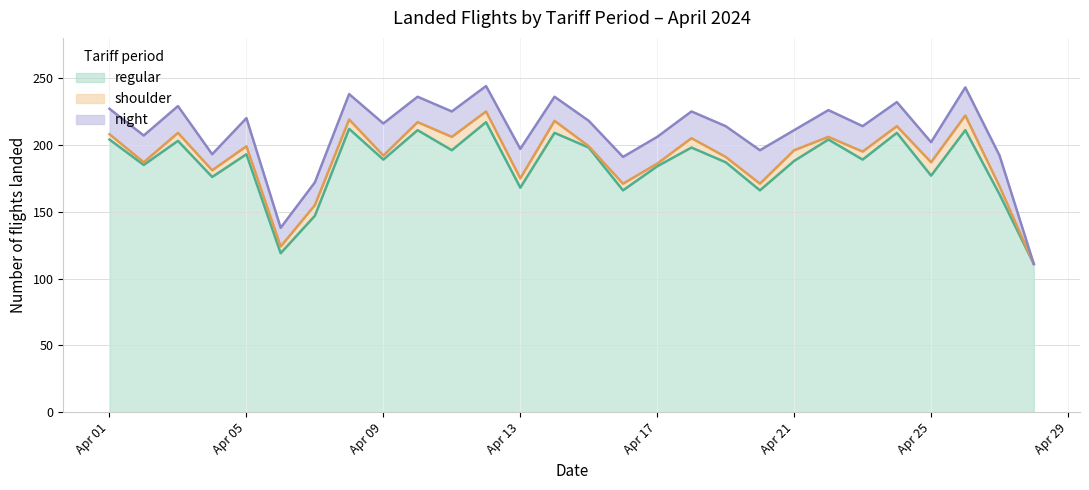

Which has a higher value, 2024-04-02 or 2024-04-09?

2024-04-09